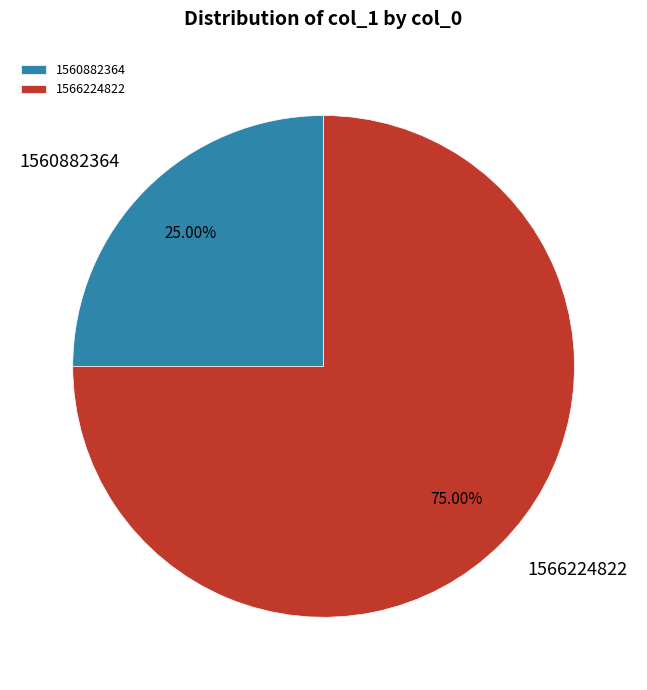

Which has a higher value, 1566224822 or 1560882364?

1566224822